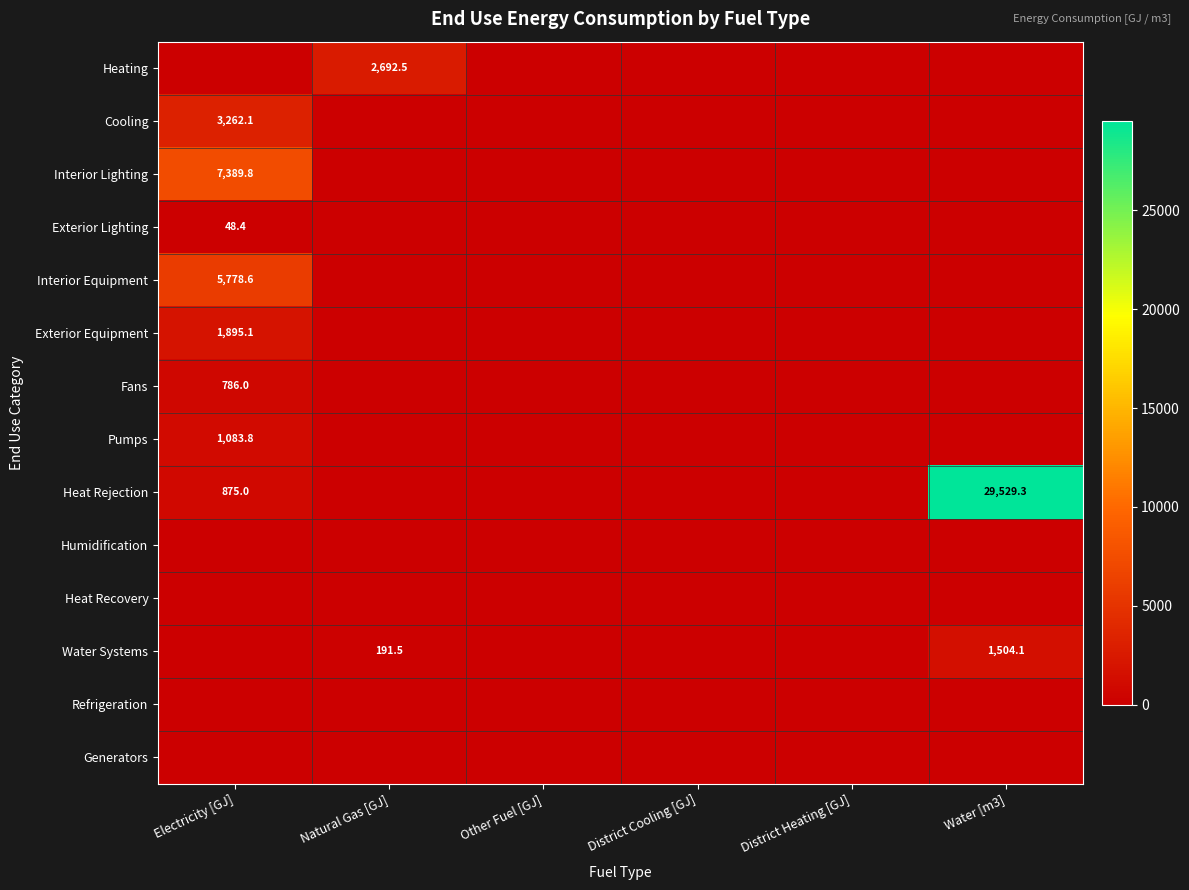

How many data points in Fans are above 0?

1